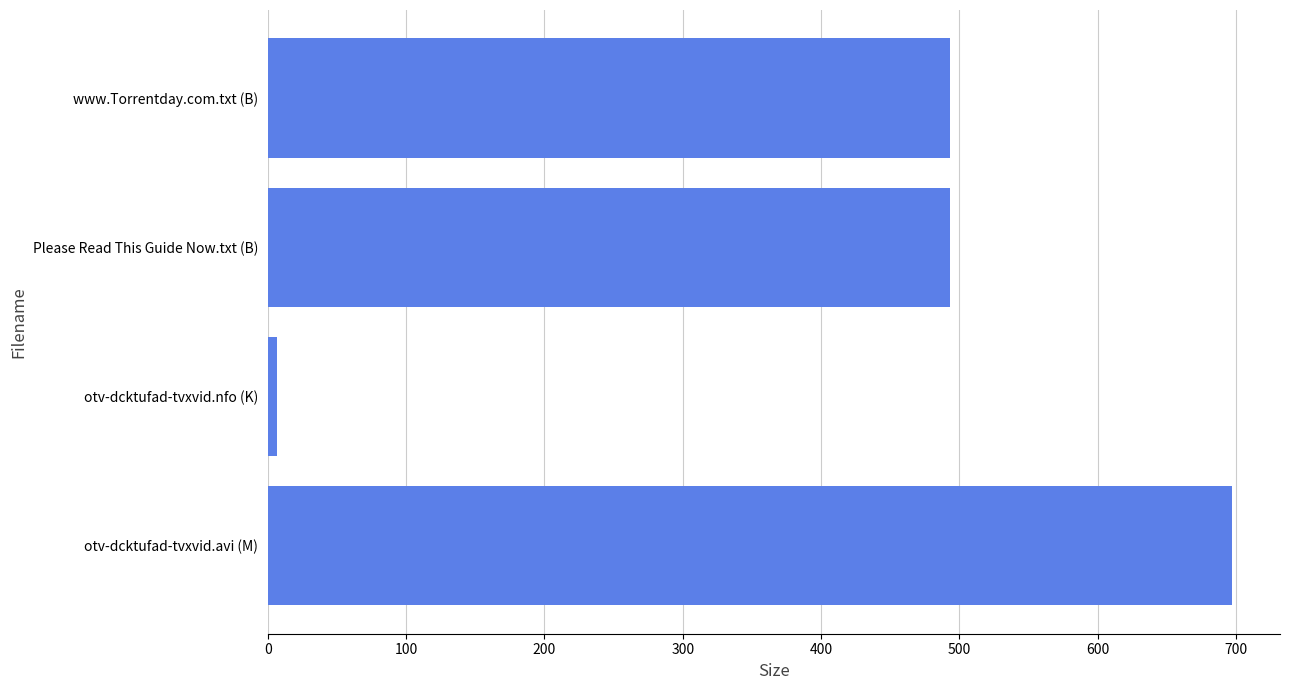

What is the sum of all values?

1690.0